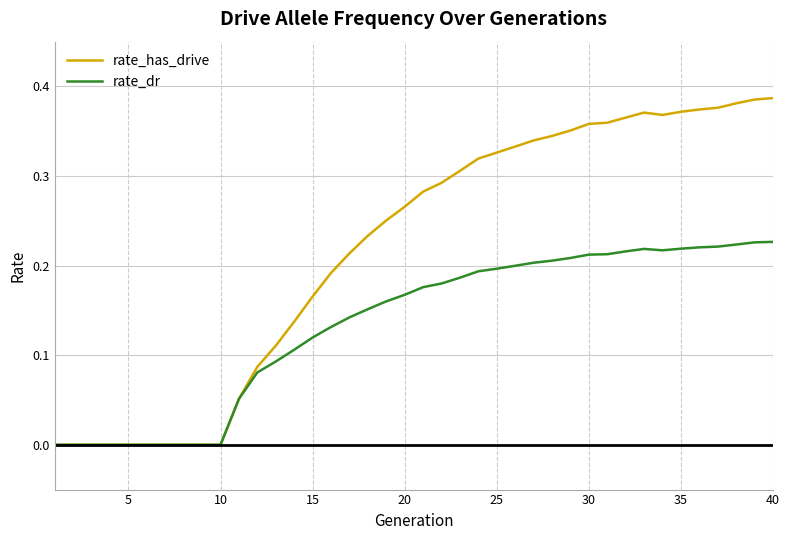

Which series has the largest range (max minus min)?

rate_has_drive